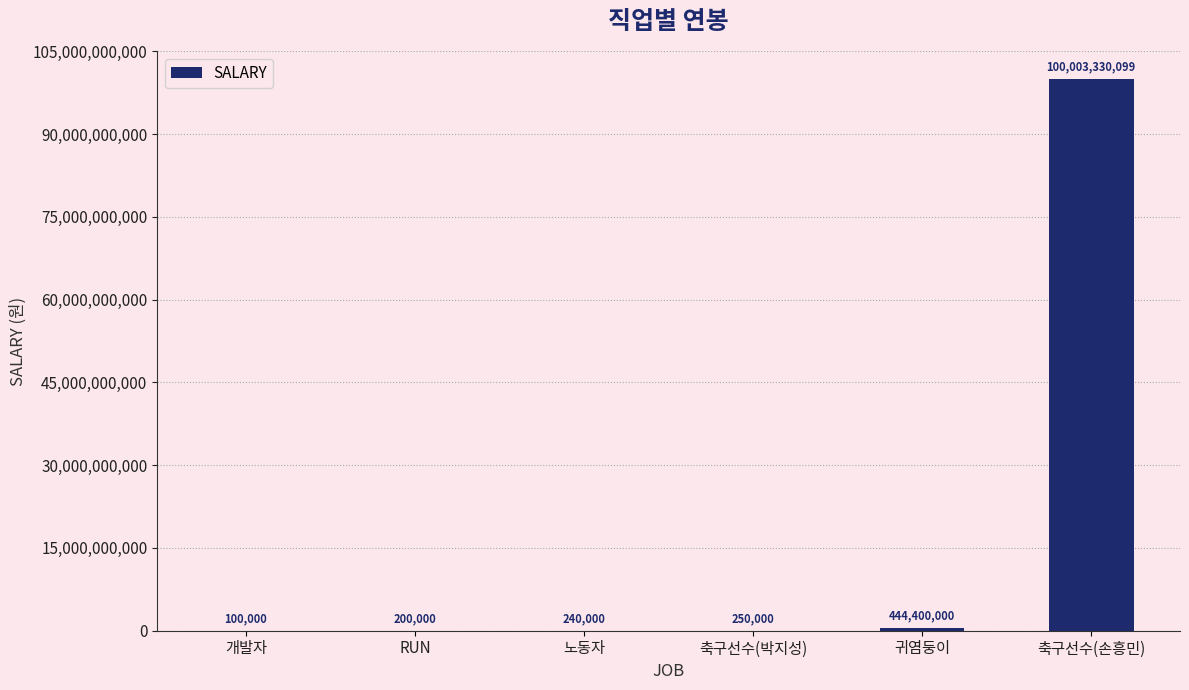

Reading left to right, what are all the values shown in this chart?

100000	200000	240000	250000	444400000	100003330099